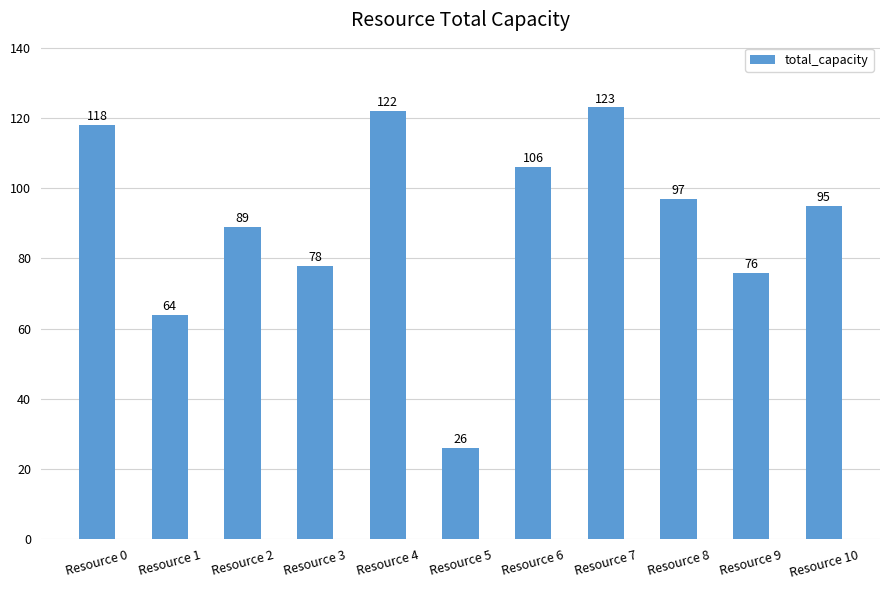

What is the smallest value displayed?

26